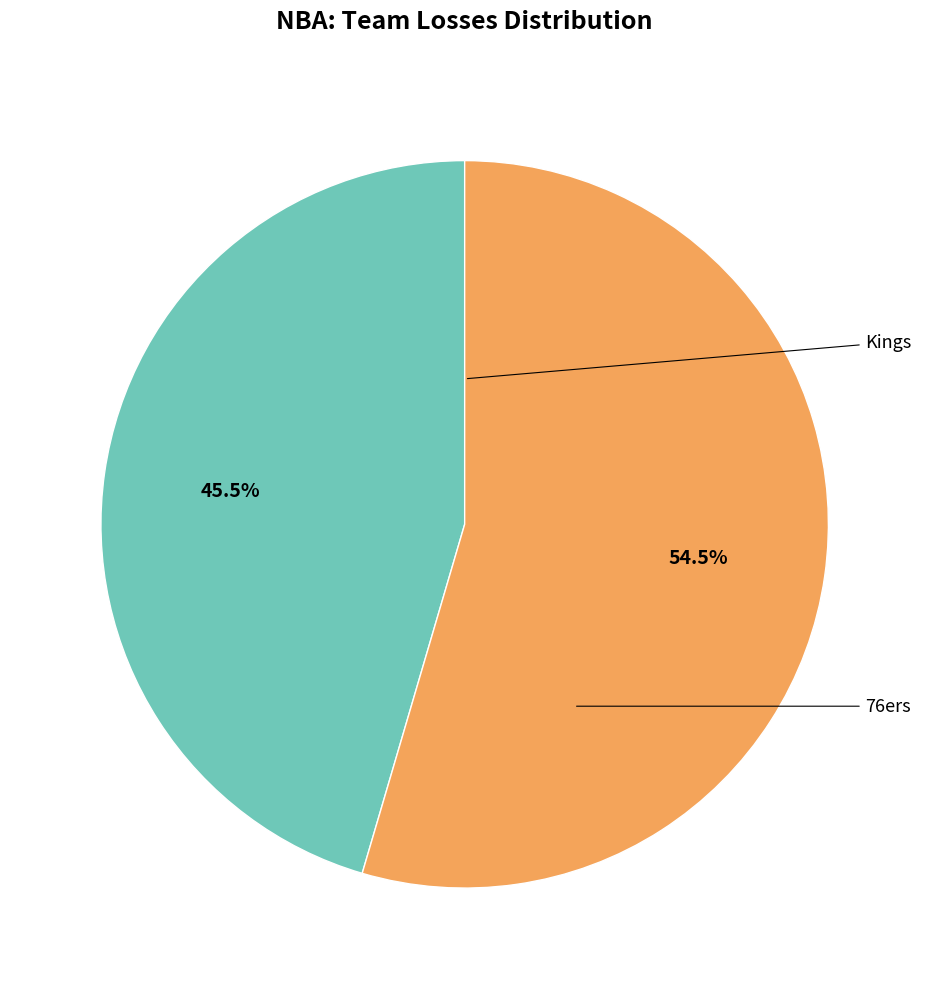

Is there any slice that represents more than half of the pie?

Yes